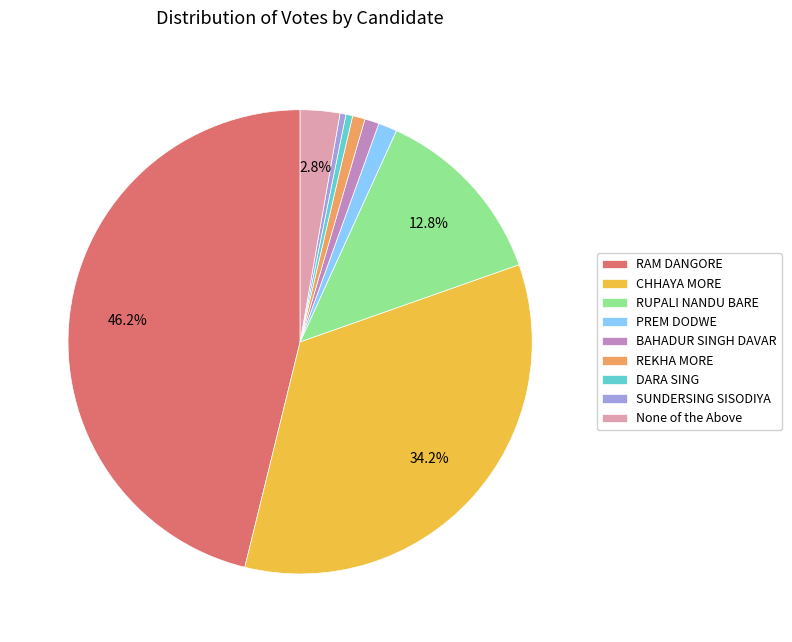

To the nearest percent, what is the difference between the BAHADUR SINGH DAVAR and RUPALI NANDU BARE slice percentages?

12%